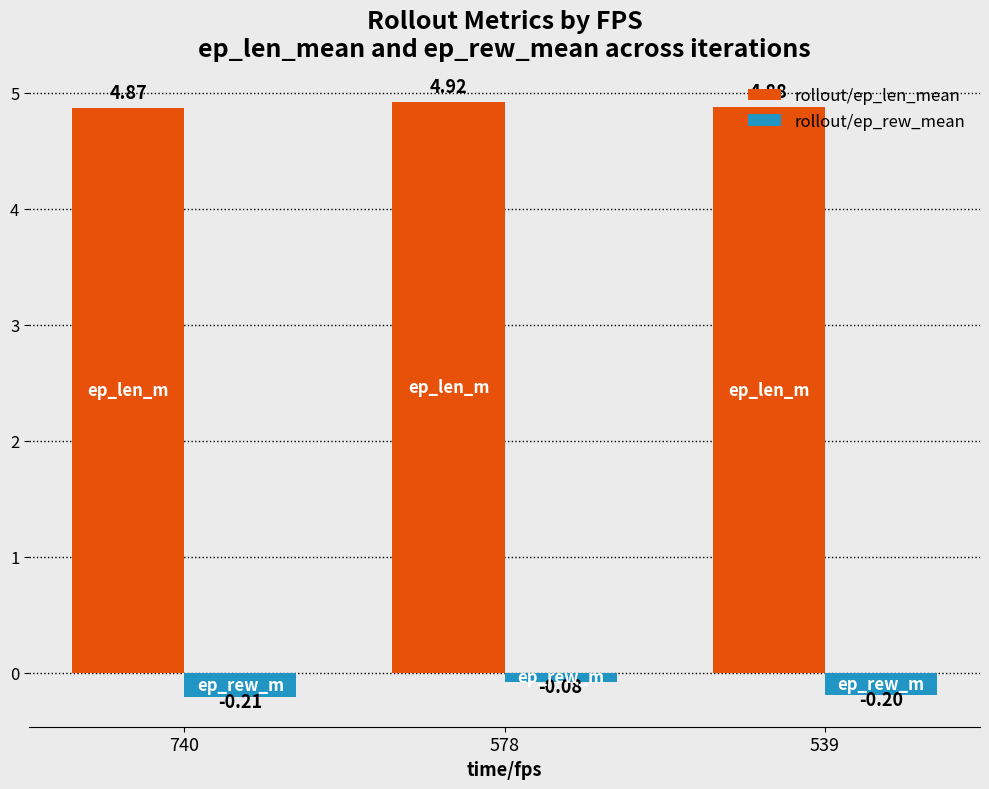

What is the lowest value of the rollout/ep_rew_mean series?

-0.2